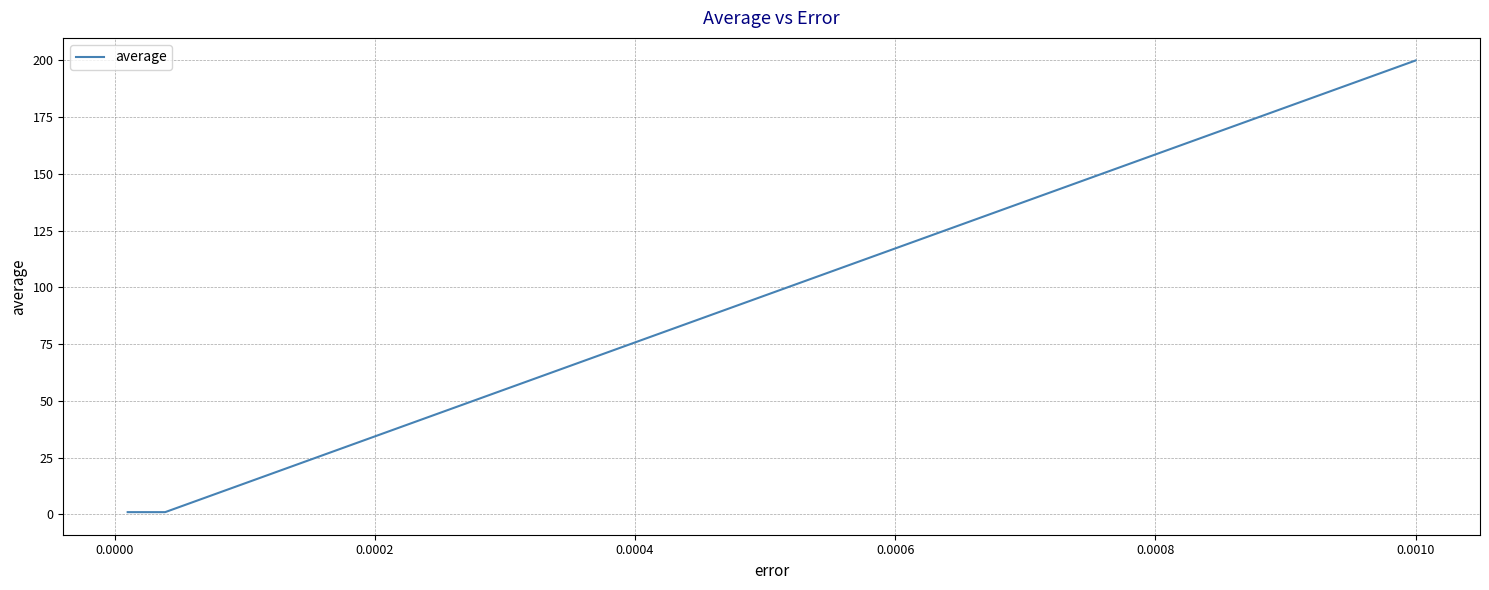

What is the maximum value shown in the chart?

200.0